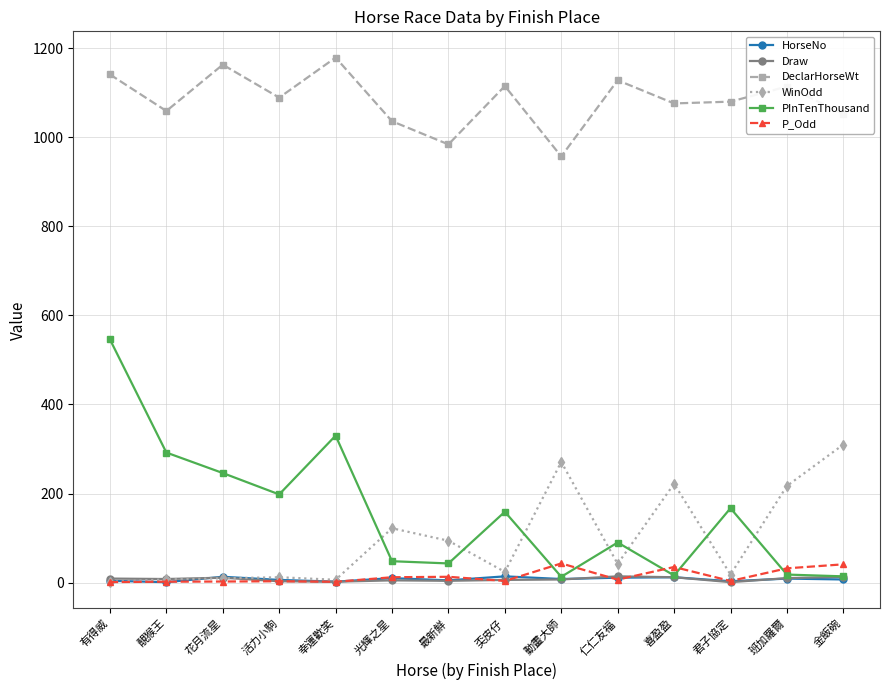

Which series has the largest total across all categories?

DeclarHorseWt